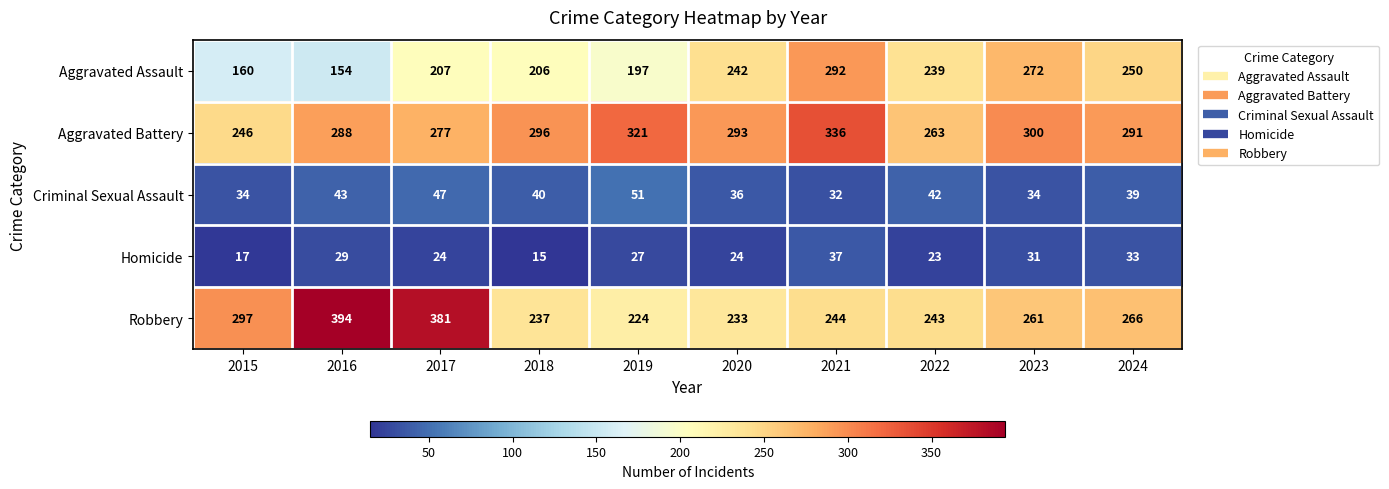

Where does the Criminal Sexual Assault series first go above 40?

2016